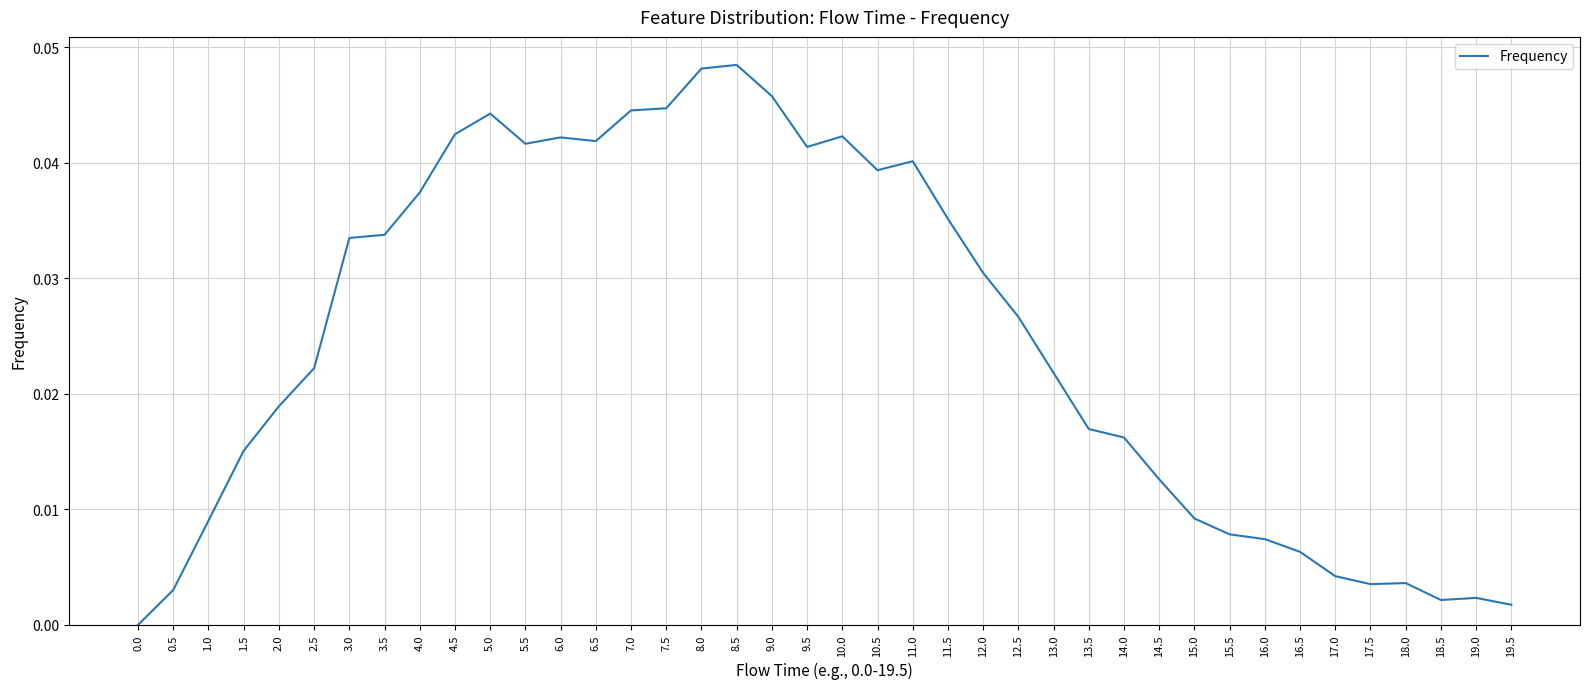

What position from the right is 4.0?

32